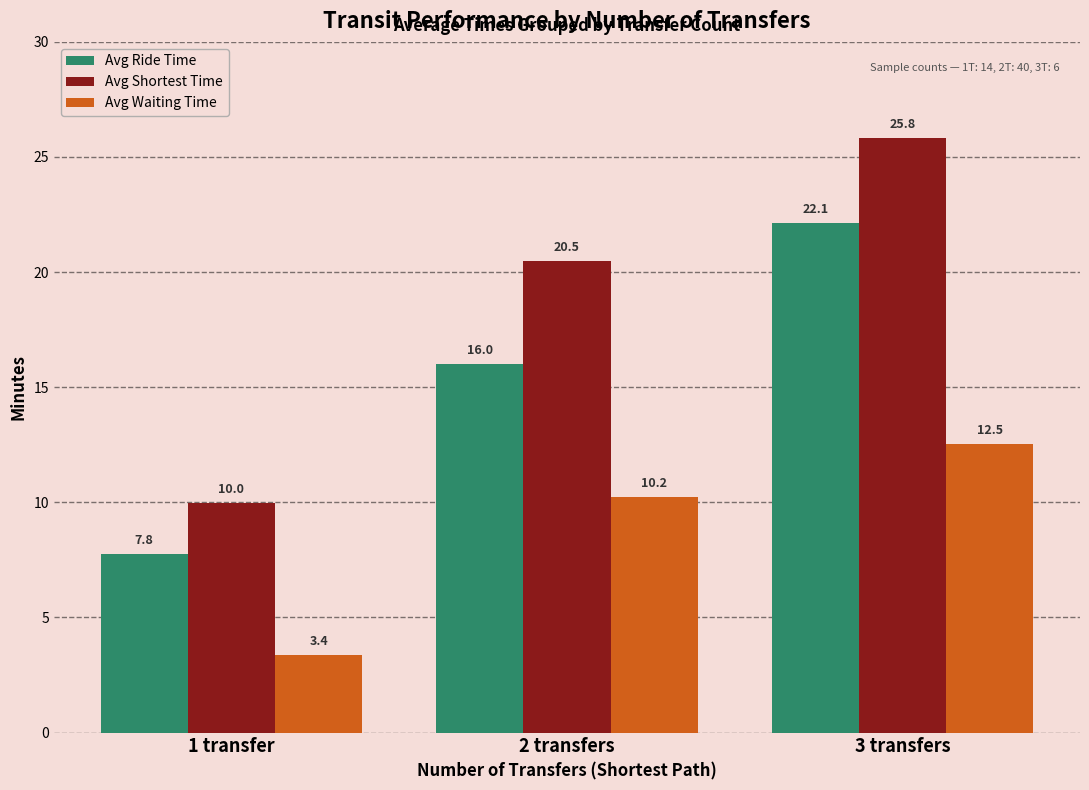

Which category has the lowest value in the Avg Shortest Time series?

1 transfer